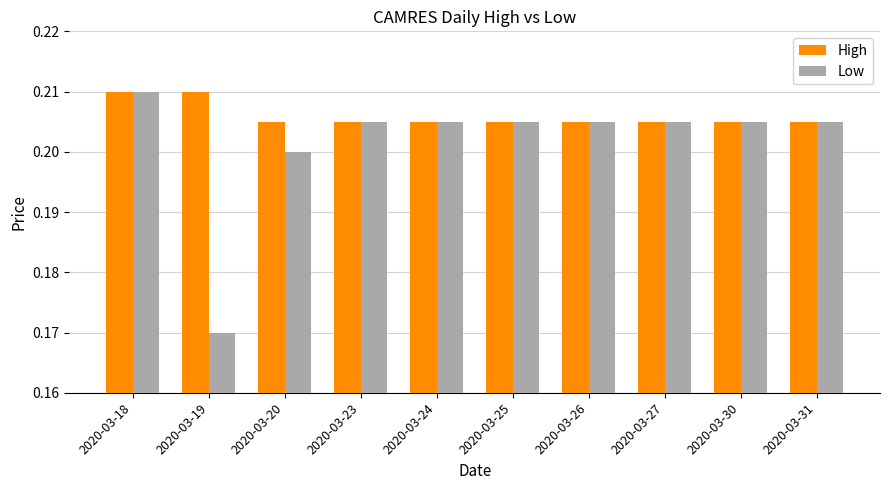

Which category has the highest value in the Low series?

2020-03-18